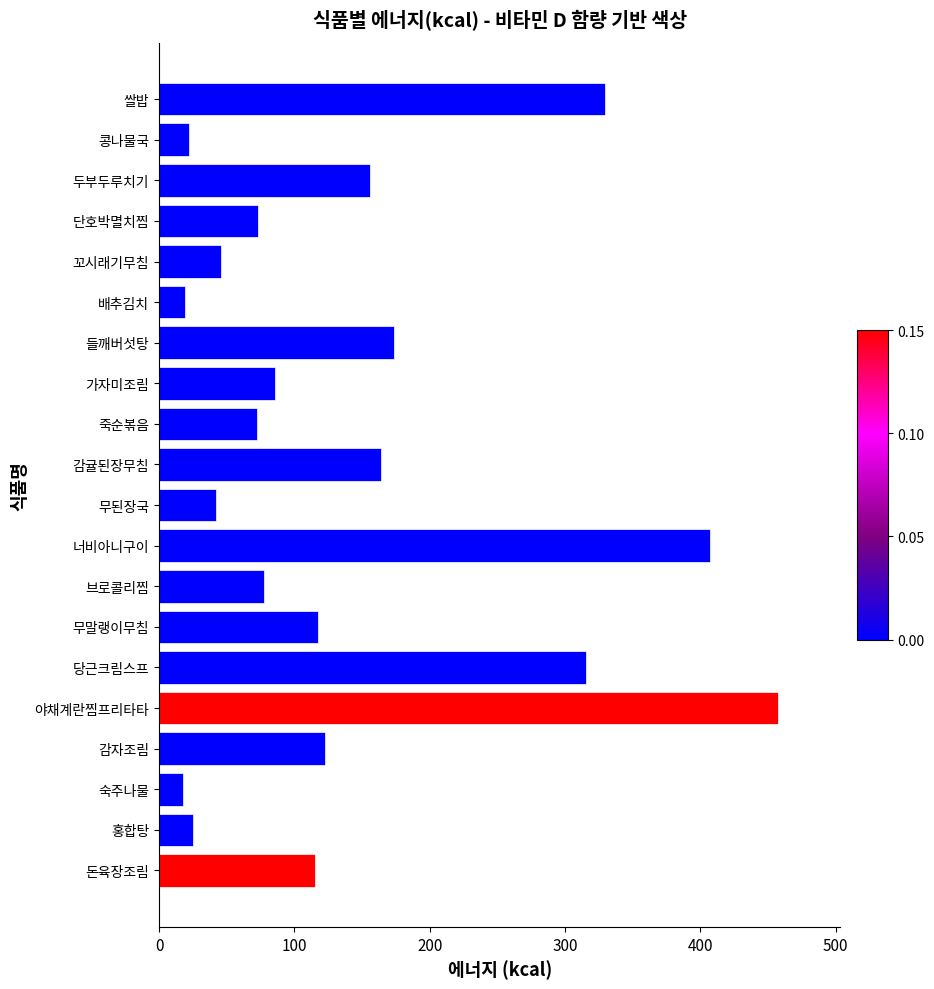

What is the label of the 15th bar from the top?

당근크림스프